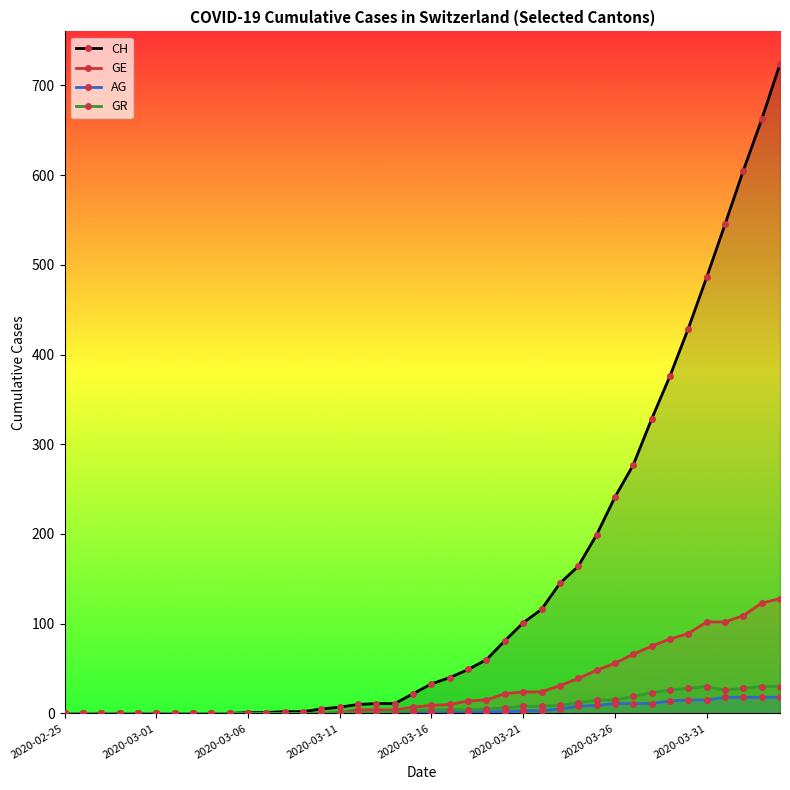

Which series has the largest total across all categories?

CH